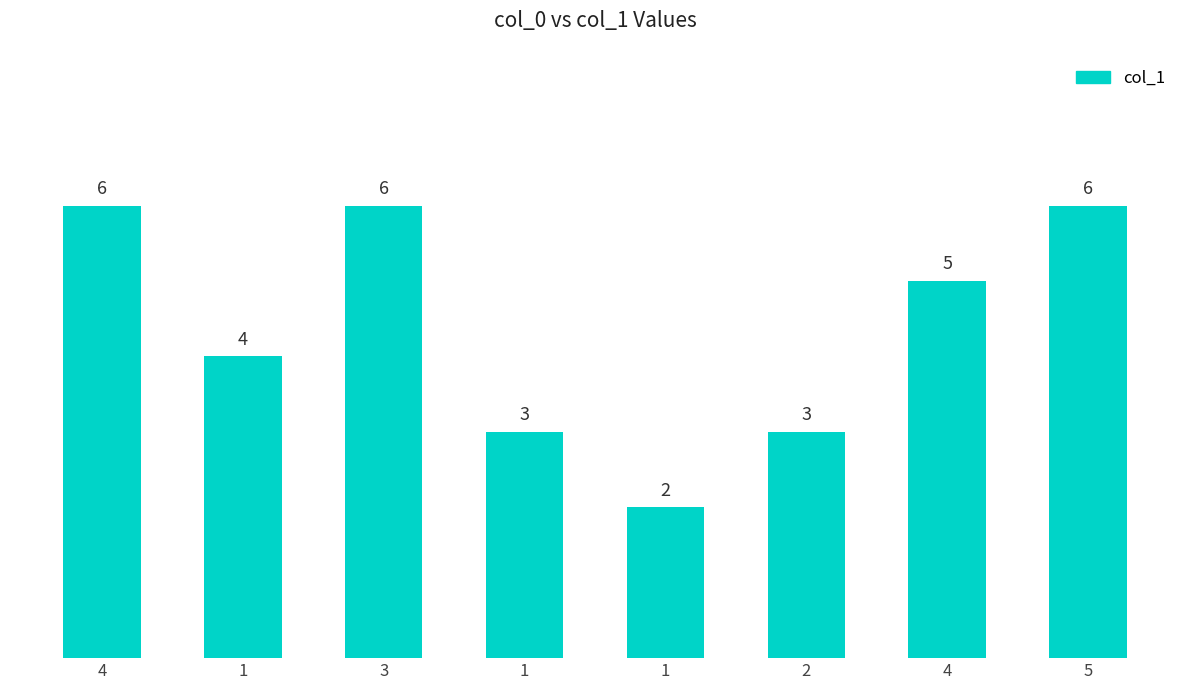

What is the difference between the maximum and minimum values?

4